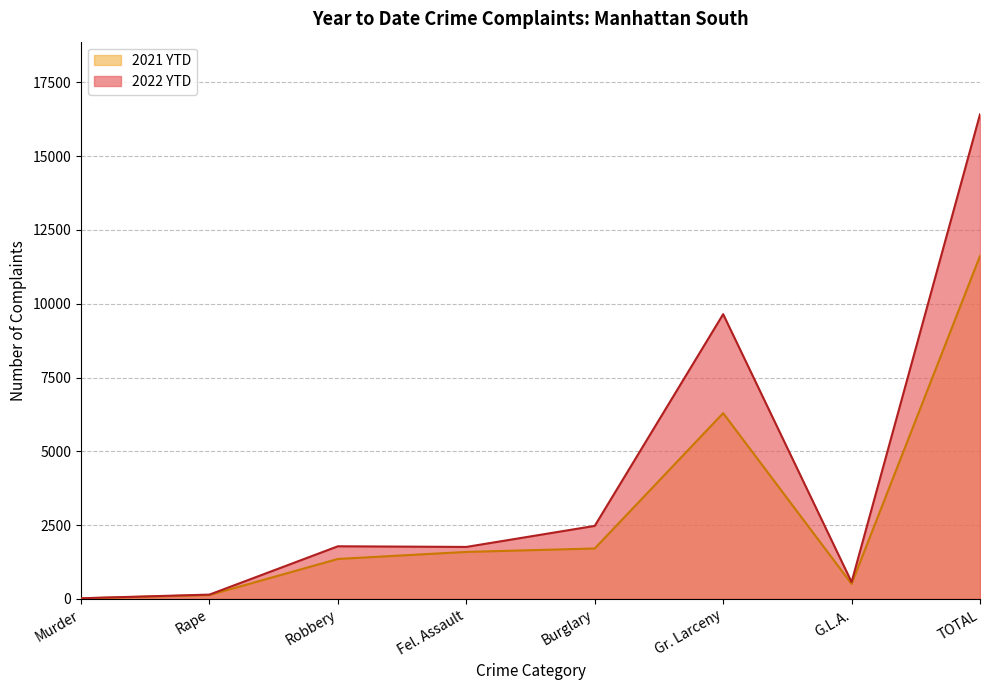

What are all the series names shown in the legend?

2021 YTD, 2022 YTD